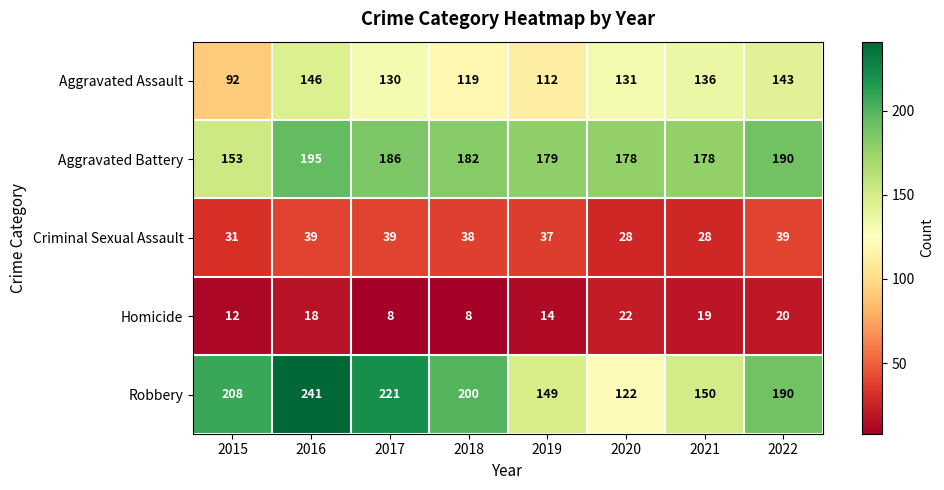

At which label is Criminal Sexual Assault closest to 33?

2015